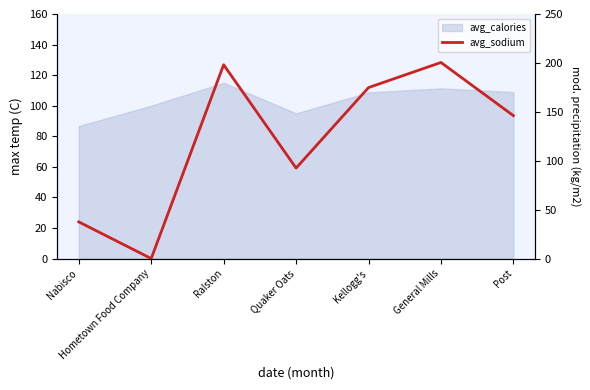

What is the label of the 7th point from the right?

Nabisco